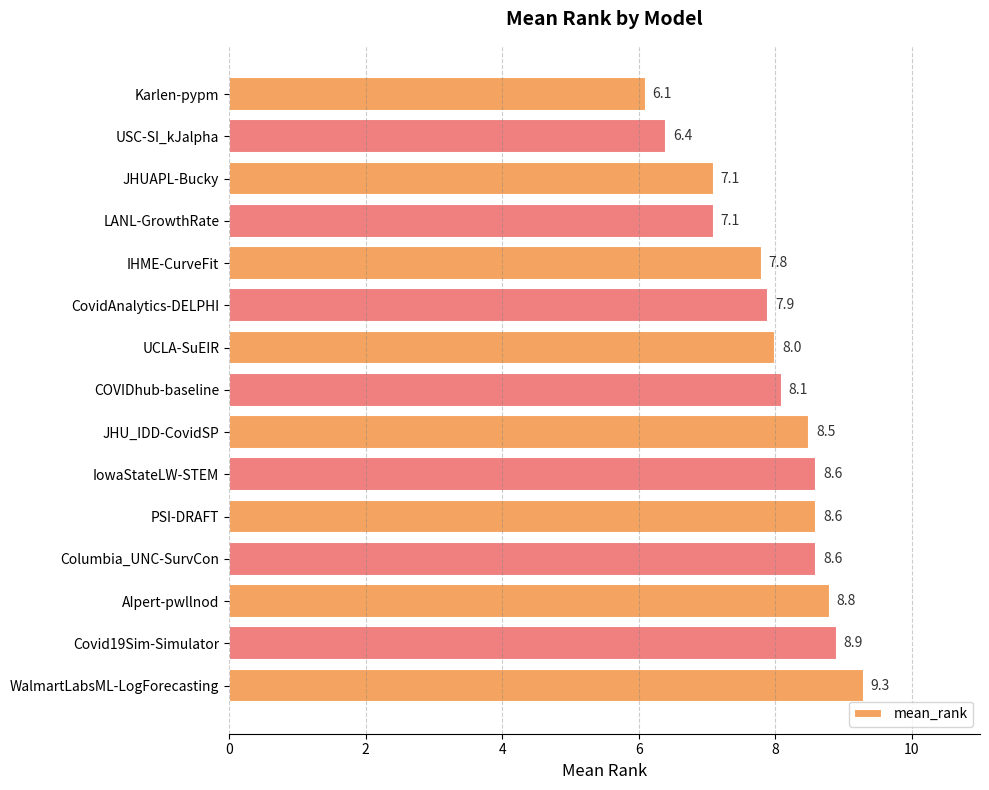

What is the label of the 10th bar from the top?

IowaStateLW-STEM